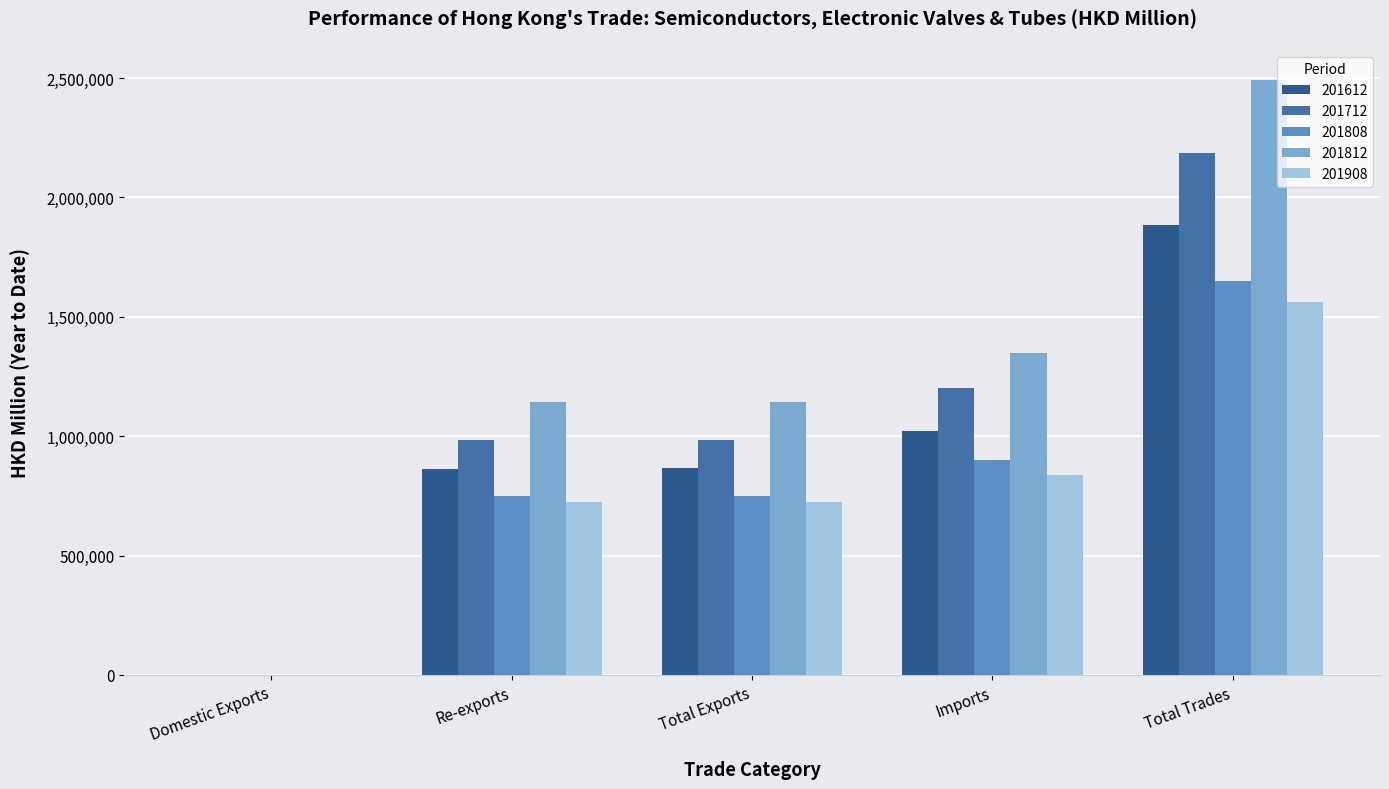

What is the spread (max minus min) of values at Total Trades?

928824.5